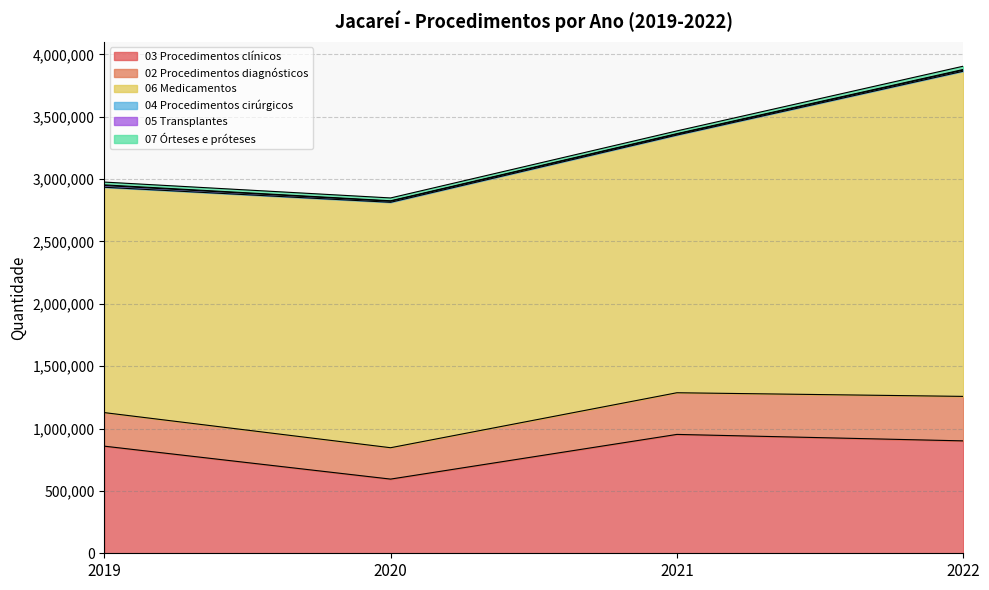

True or false: 05 Transplantes and 03 Procedimentos clínicos intersect in this chart.

False